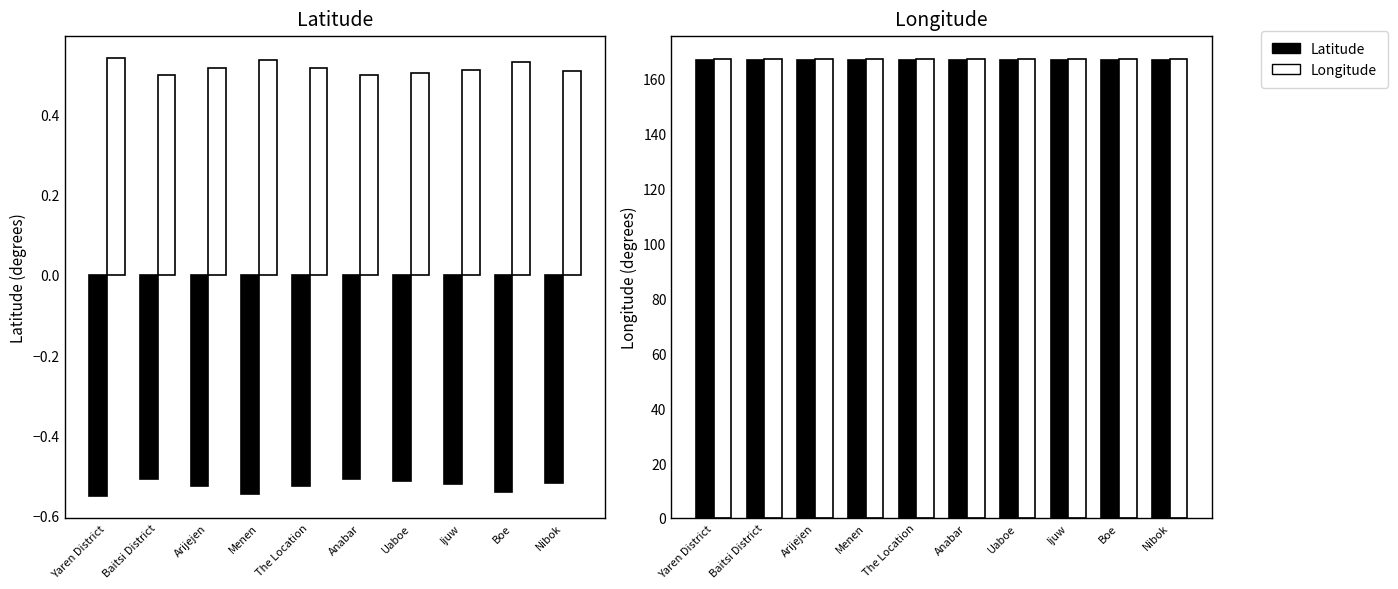

How many bars are there in total?

40